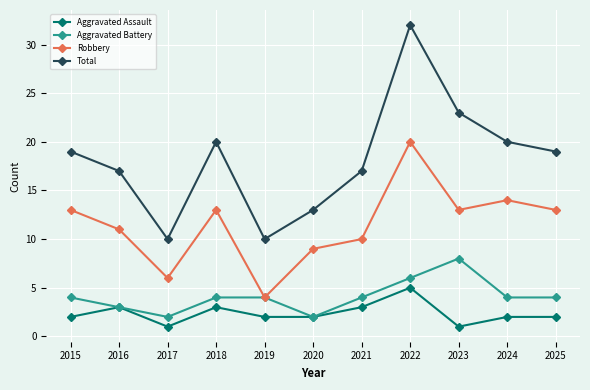

Does the chart have visible grid lines?

Yes